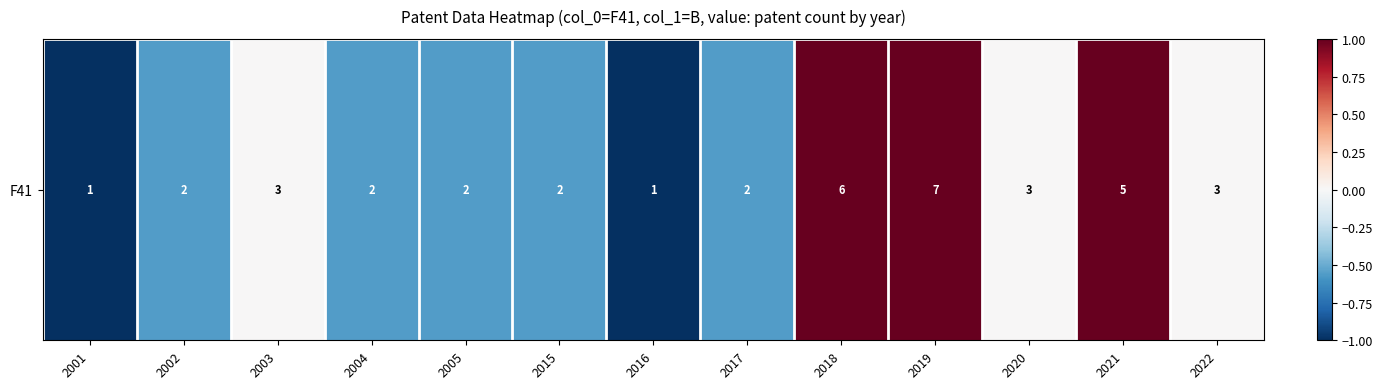

Count the number of data series in this chart.

1